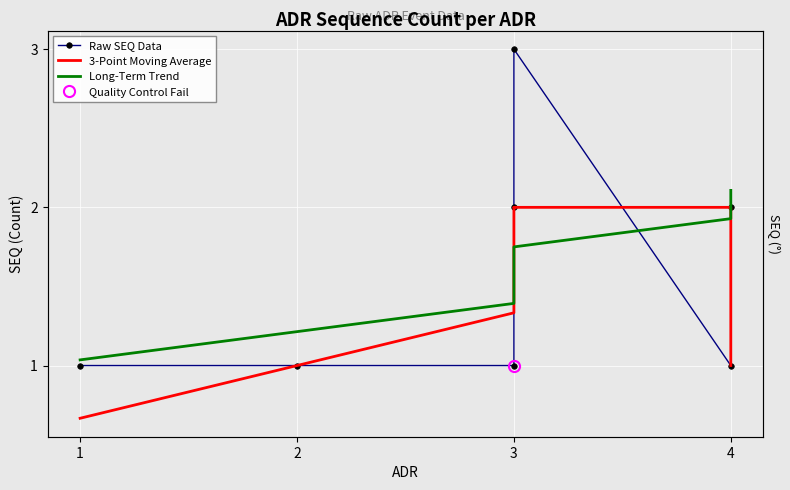

Is the value of Long-Term Trend at 3 greater than the value of 3-Point Moving Average at 3?

Yes